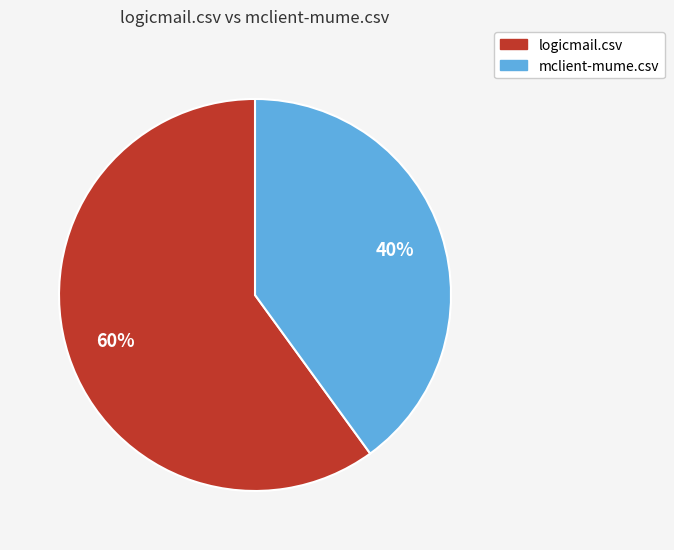

To the nearest percent, what portion does mclient-mume.csv represent?

40%